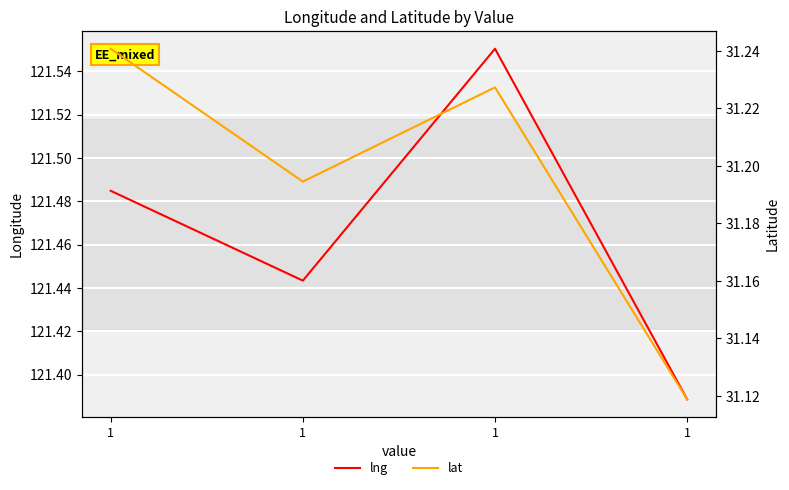

At which category does lng reach its first local valley?

1